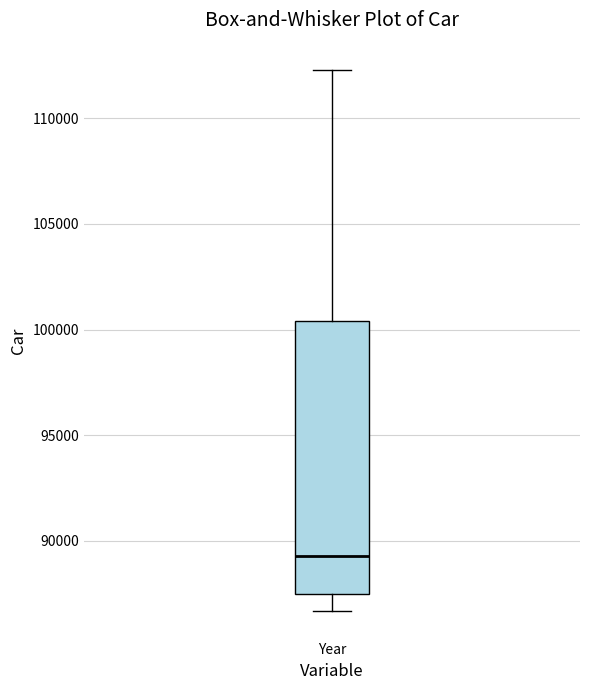

Transcribe this box plot: give where the median line is, the range the box spans, and where the two whiskers end, as read against the y-axis. The values are not printed on the chart, so give them approximately, as read against the axis.

median 89500, box 87500 to 100500, whiskers 86500 to 112500